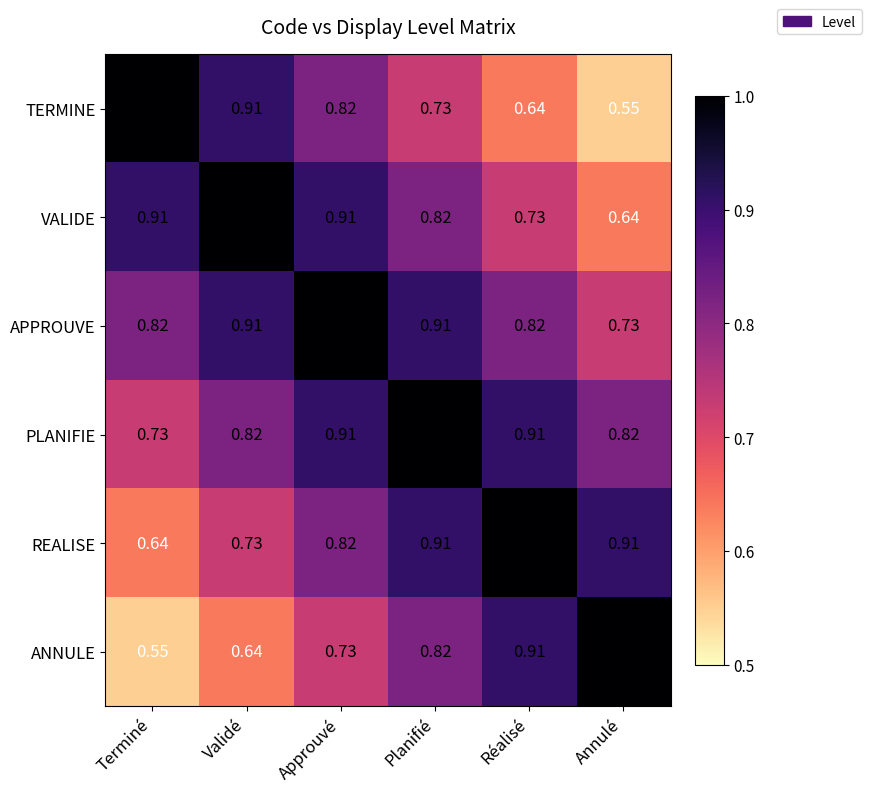

At which label does VALIDE reach its minimum?

Annulé